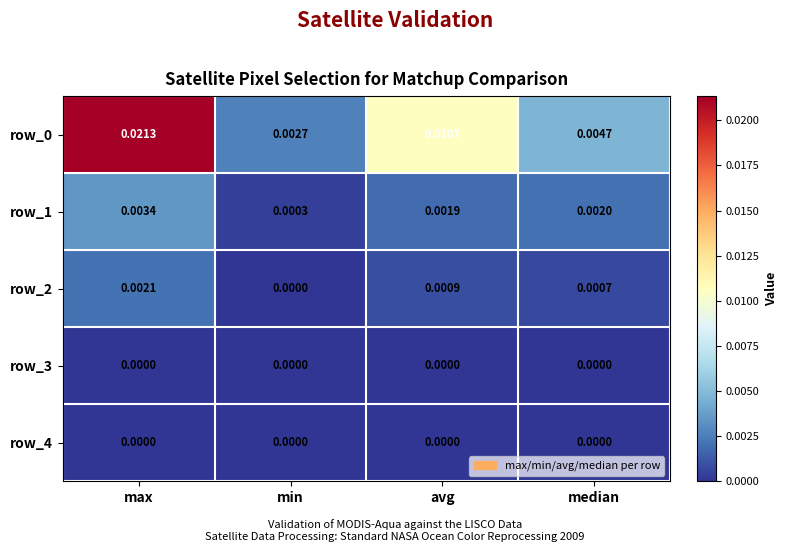

Where is row_2 nearest to the value 0?

min